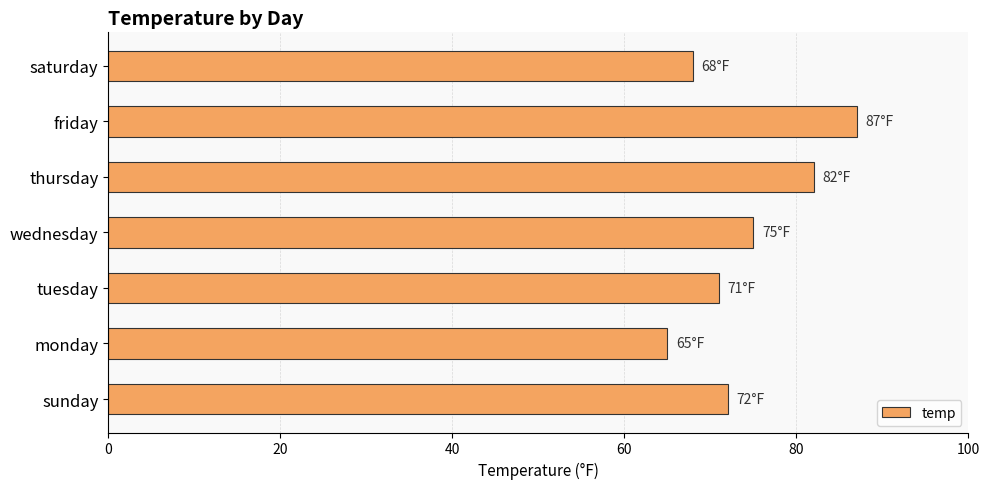

Which has a higher value, thursday or tuesday?

thursday